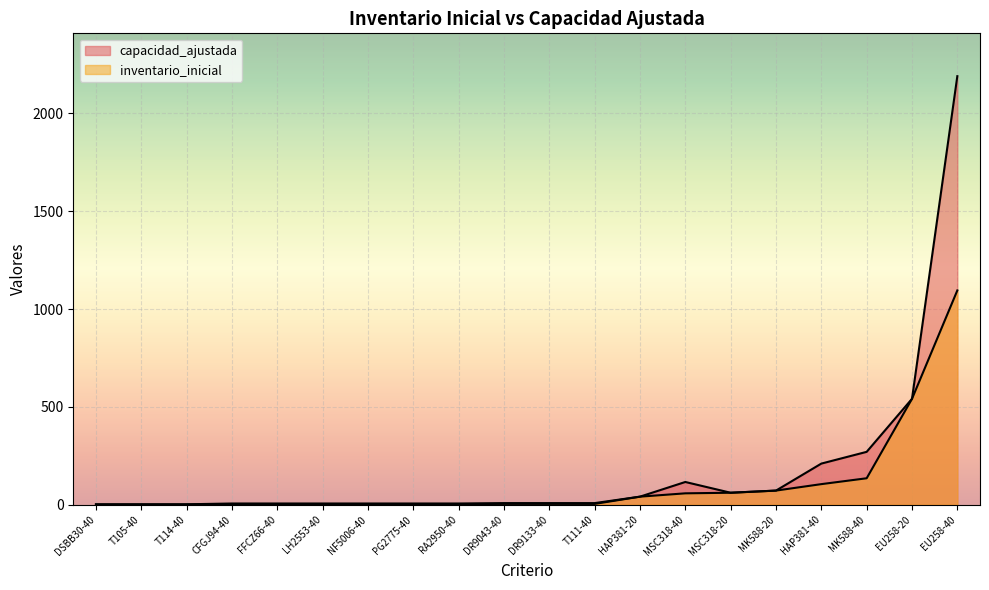

At which category does the chart reach its minimum across all series?

DSBB30-40